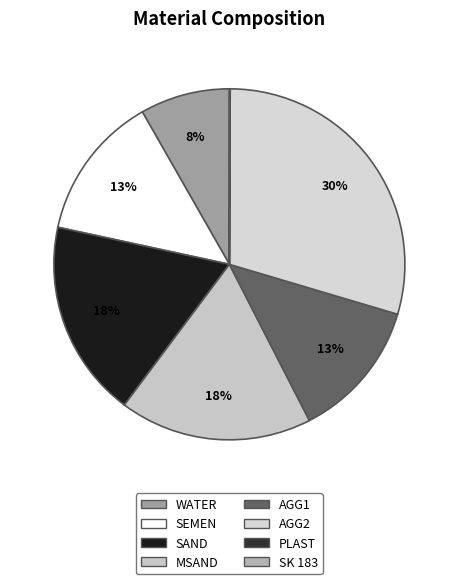

To the nearest percent, what is the average slice percentage?

12%